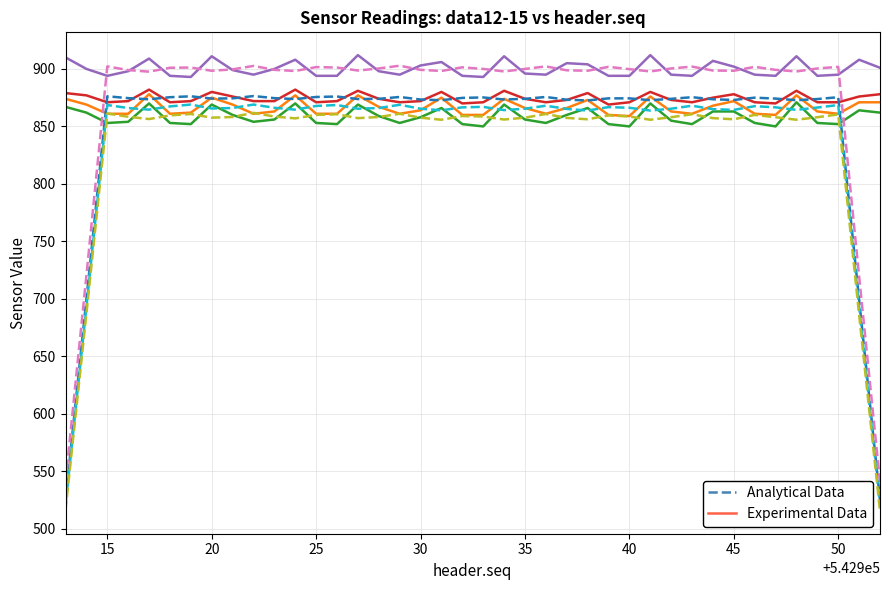

Is this an area chart (filled region under the line)?

No